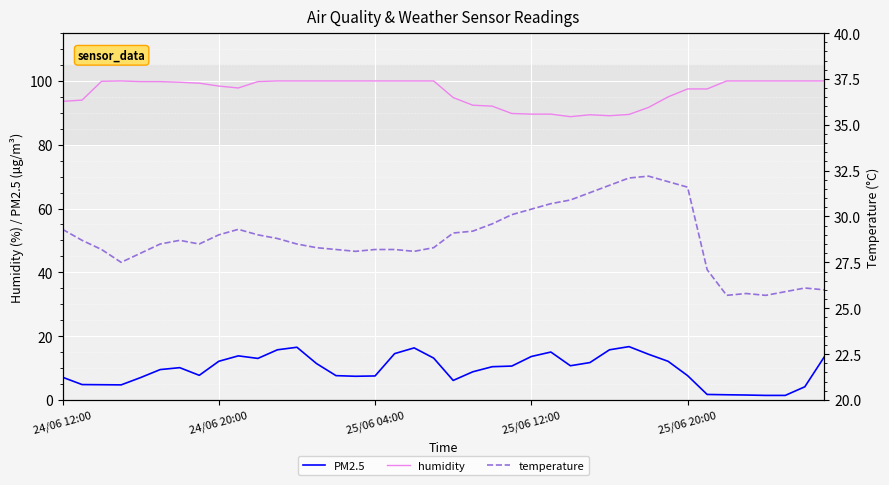

What is the lowest value of the humidity series?

88.8